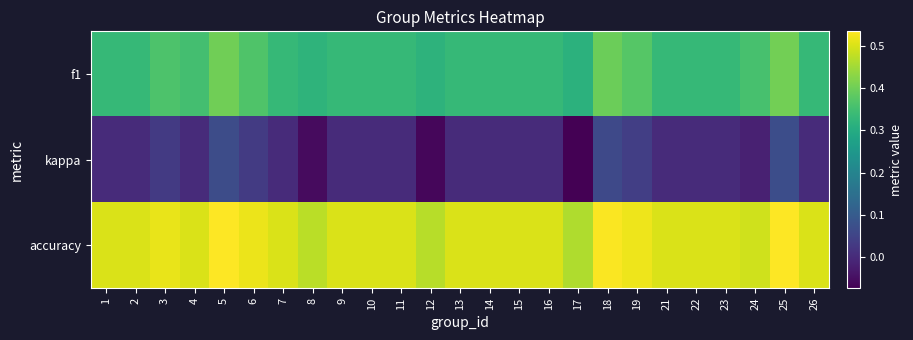

Reading right to left, transcribe all the data shown in this chart.

f1: 26=0.3	25=0.4	24=0.4	23=0.3	22=0.3	21=0.3	19=0.4	18=0.4	17=0.3	16=0.3	15=0.3	14=0.3	13=0.3	12=0.3	11=0.3	10=0.3	9=0.3	8=0.3	7=0.3	6=0.4	5=0.4	4=0.4	3=0.4	2=0.3	1=0.3
kappa: 26=0.0	25=0.1	24=-0.0	23=0.0	22=0.0	21=0.0	19=0.0	18=0.1	17=-0.1	16=0.0	15=0.0	14=0.0	13=0.0	12=-0.1	11=0.0	10=0.0	9=0.0	8=-0.1	7=0.0	6=0.0	5=0.1	4=0.0	3=0.0	2=0.0	1=0.0
accuracy: 26=0.5	25=0.5	24=0.5	23=0.5	22=0.5	21=0.5	19=0.5	18=0.5	17=0.5	16=0.5	15=0.5	14=0.5	13=0.5	12=0.5	11=0.5	10=0.5	9=0.5	8=0.5	7=0.5	6=0.5	5=0.5	4=0.5	3=0.5	2=0.5	1=0.5